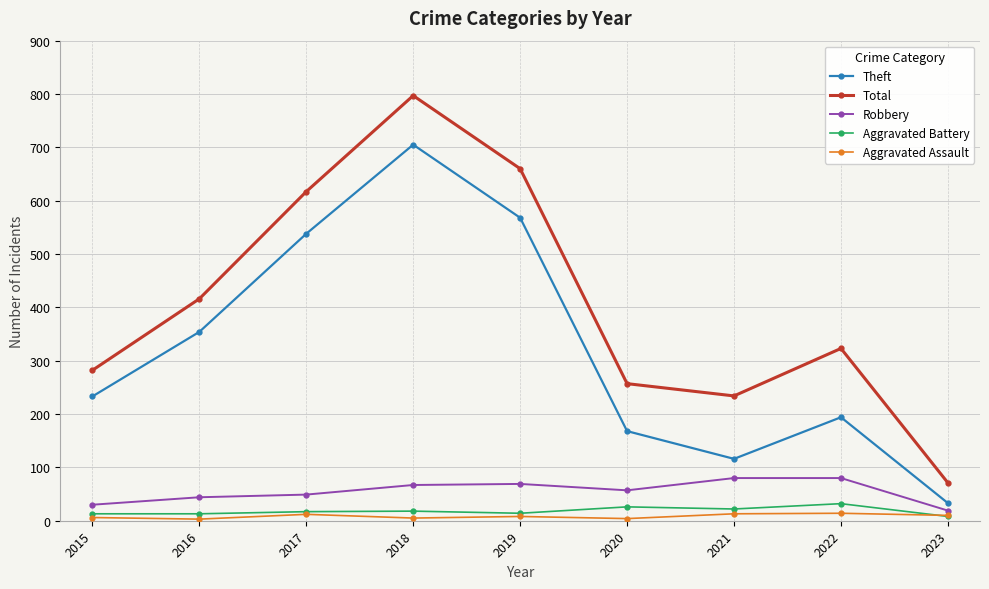

Which series ends up on top after the final intersection of Aggravated Battery and Aggravated Assault?

Aggravated Assault